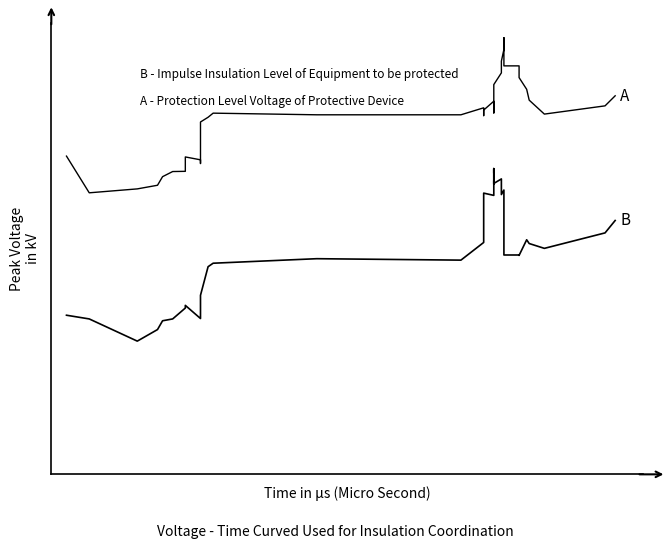

What are all the series names shown in the legend?

B, A